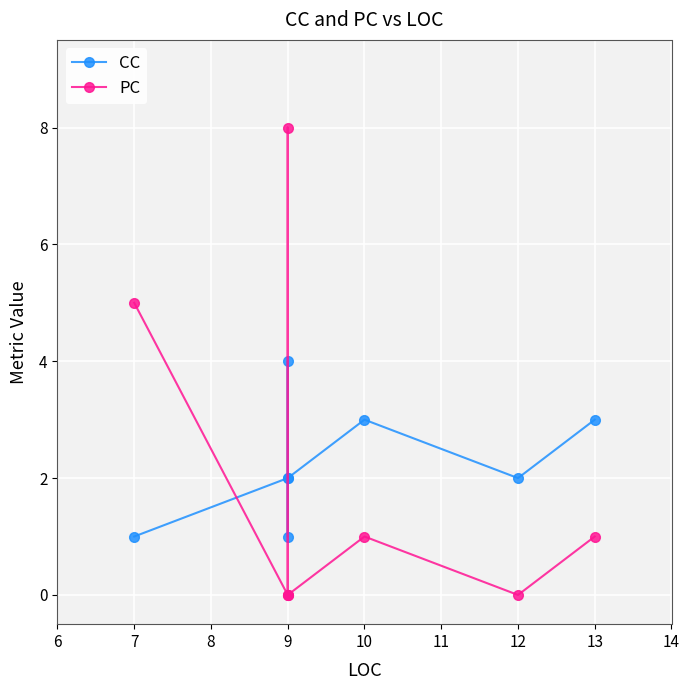

Rank the series by their maximum value, from lowest to highest.

CC, PC